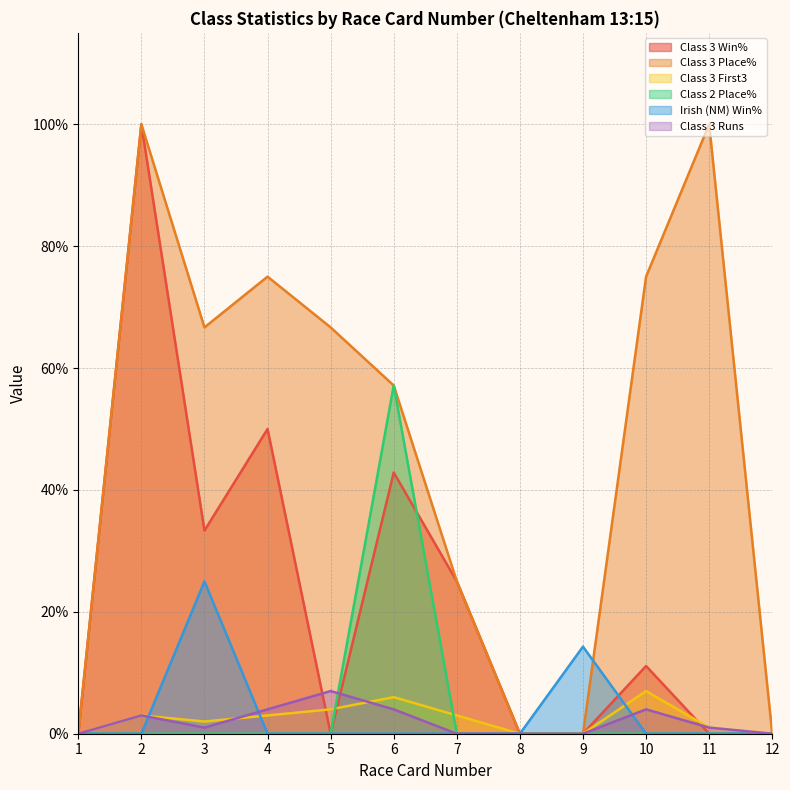

True or false: Irish (NM) Win% and Class 2 Place% intersect in this chart.

False